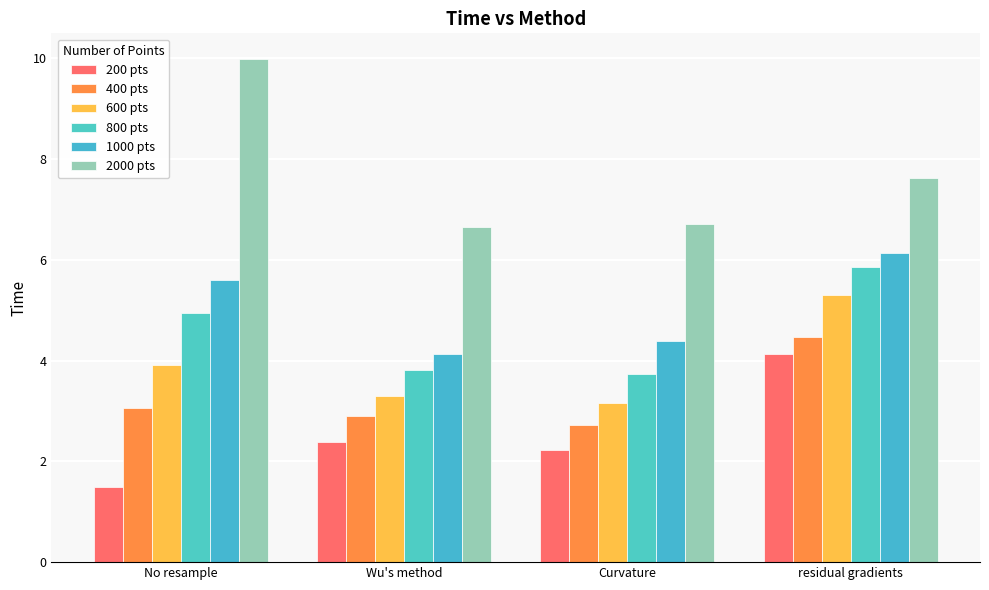

Which category has the highest value in the 600 pts series?

residual gradients